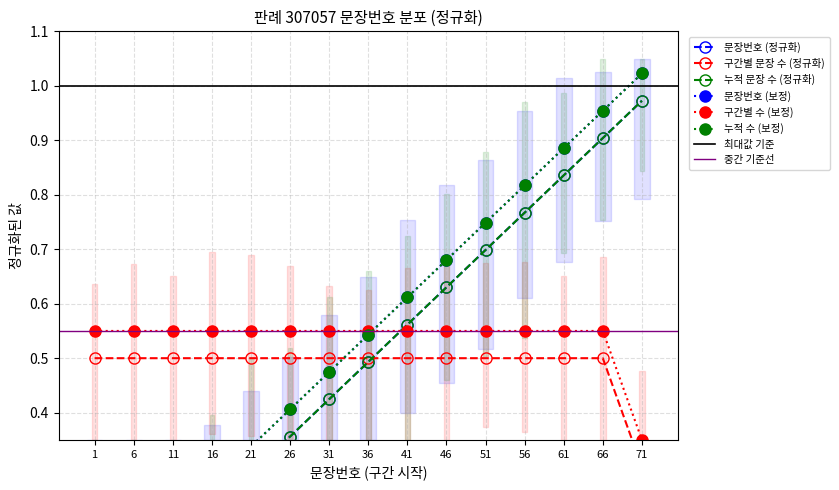

What is the sum of the 누적 문장수 (추정) values at 56 and 36?

1.4